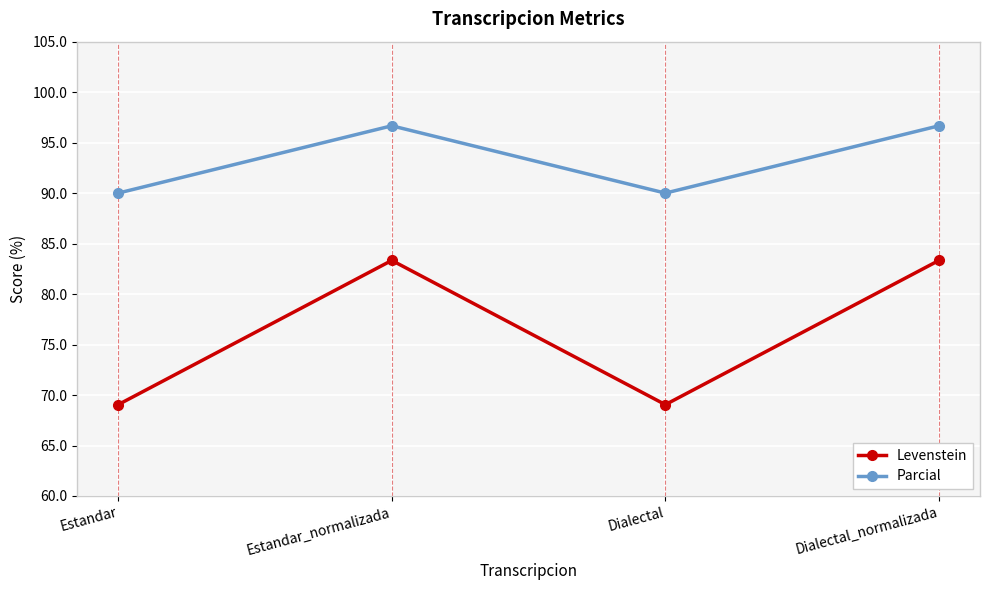

What is the sum of the Parcial values at Estandar_normalizada and Dialectal_normalizada?

193.3